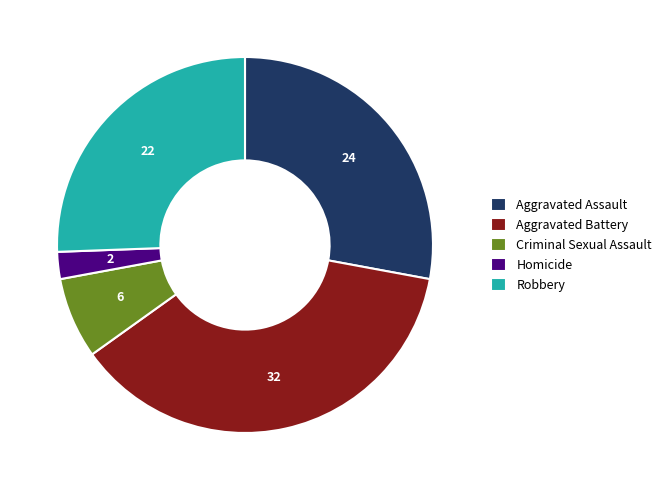

Do Robbery and Homicide together represent more than half of the pie?

No